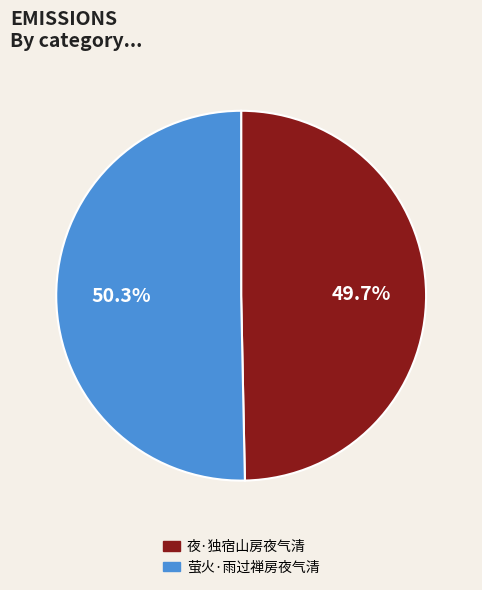

To the nearest percent, what percentage of the pie is 萤火·雨过禅房夜气清?

50%